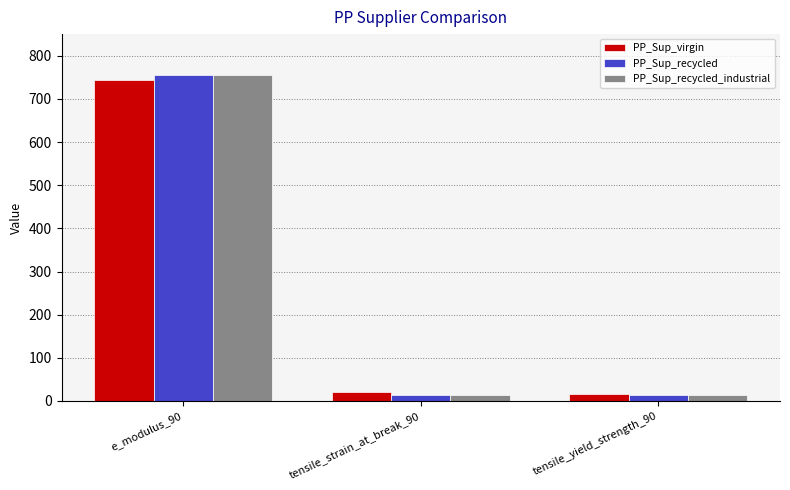

What is the lowest value of the PP_Sup_recycled series?

15